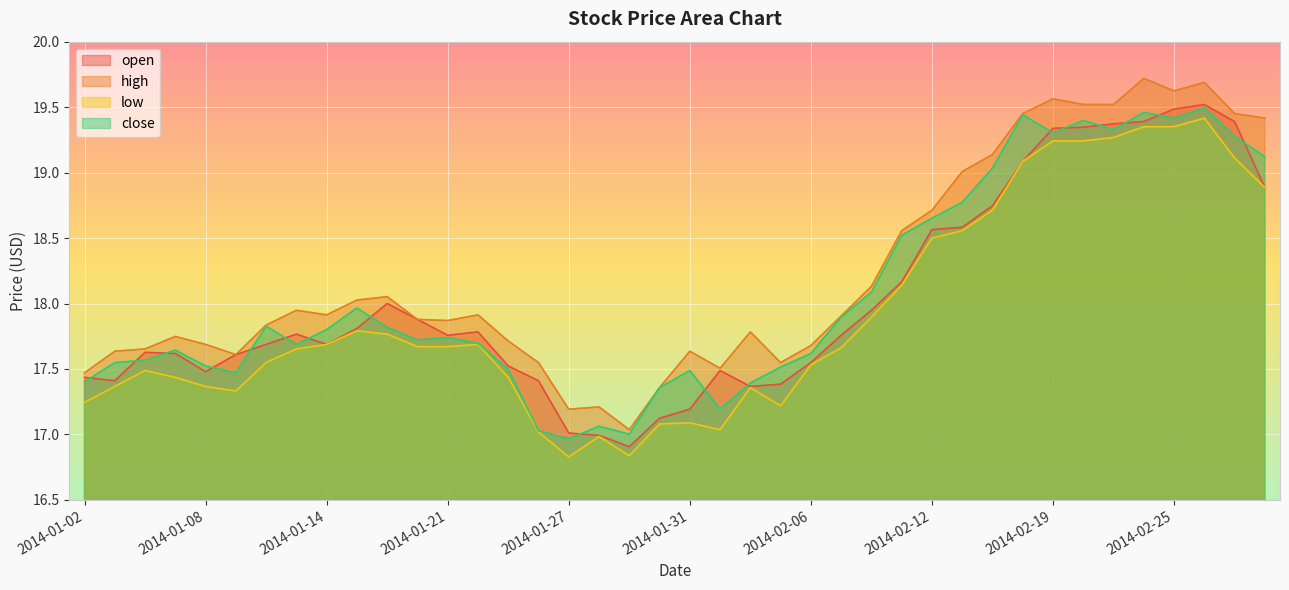

What are all the series names shown in the legend?

open, high, low, close